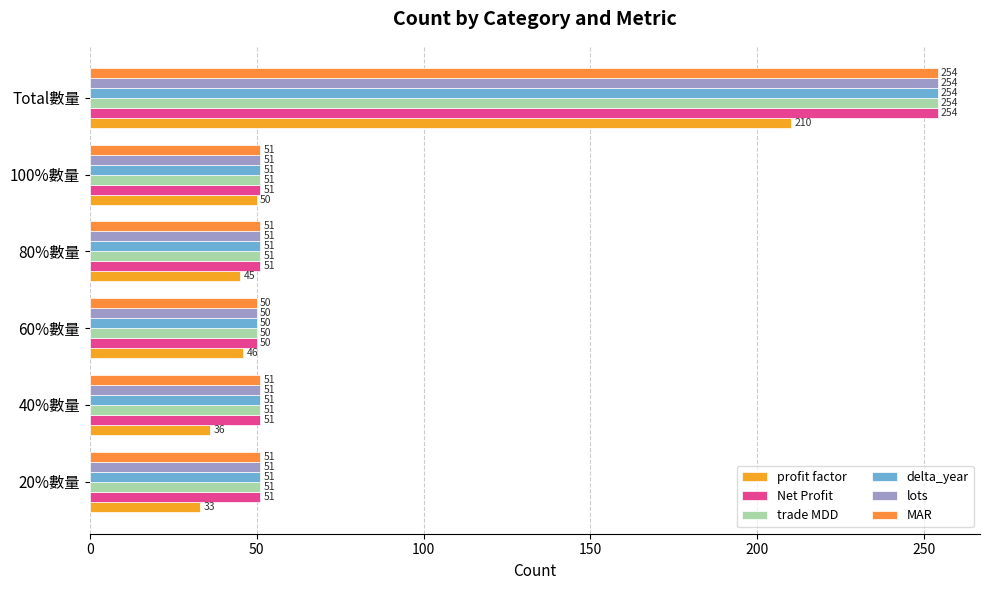

At which label is profit factor closest to 121?

100%數量